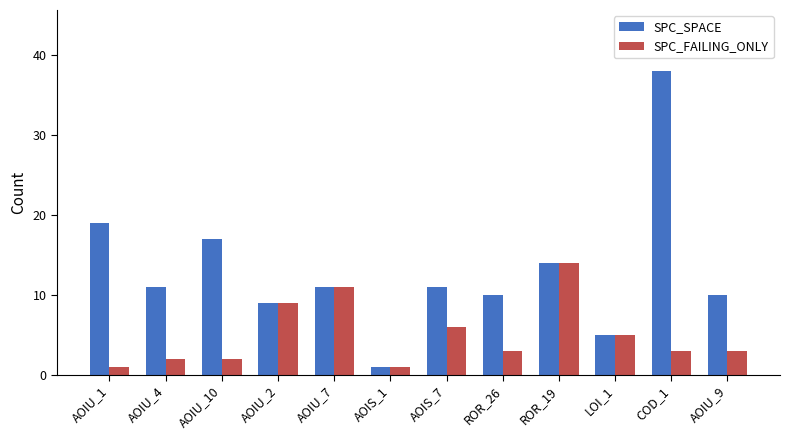

Reading left to right, list all the values displayed in this chart.

SPC_SPACE: AOIU_1=19	AOIU_4=11	AOIU_10=17	AOIU_2=9	AOIU_7=11	AOIS_1=1	AOIS_7=11	ROR_26=10	ROR_19=14	LOI_1=5	COD_1=38	AOIU_9=10
SPC_FAILING_ONLY: AOIU_1=1	AOIU_4=2	AOIU_10=2	AOIU_2=9	AOIU_7=11	AOIS_1=1	AOIS_7=6	ROR_26=3	ROR_19=14	LOI_1=5	COD_1=3	AOIU_9=3